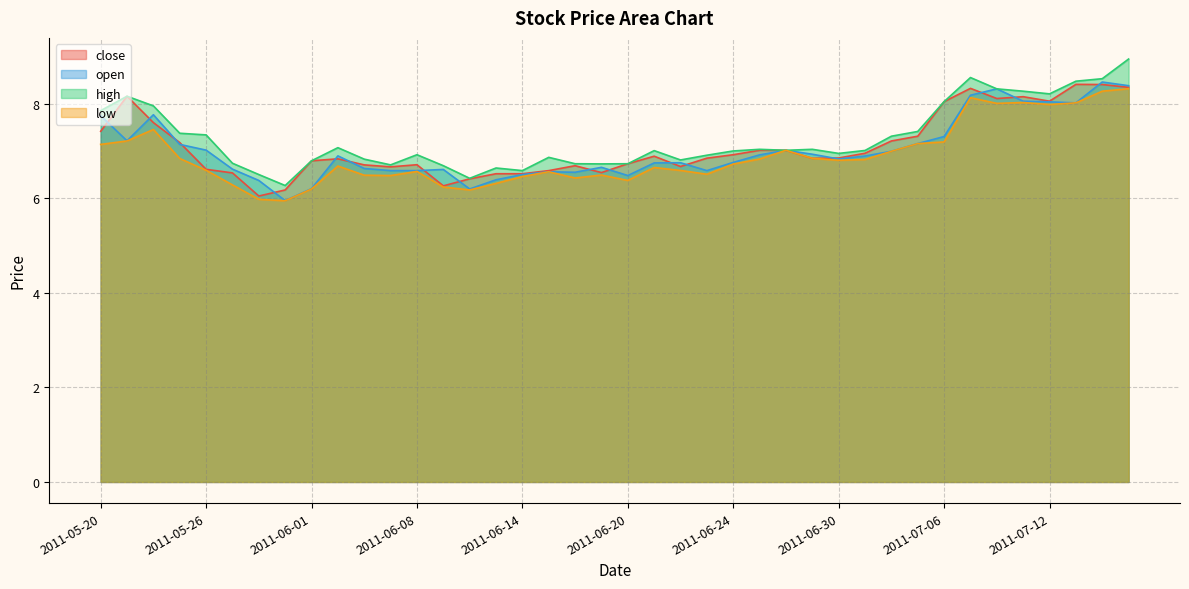

What is the minimum value shown in the chart?

5.9